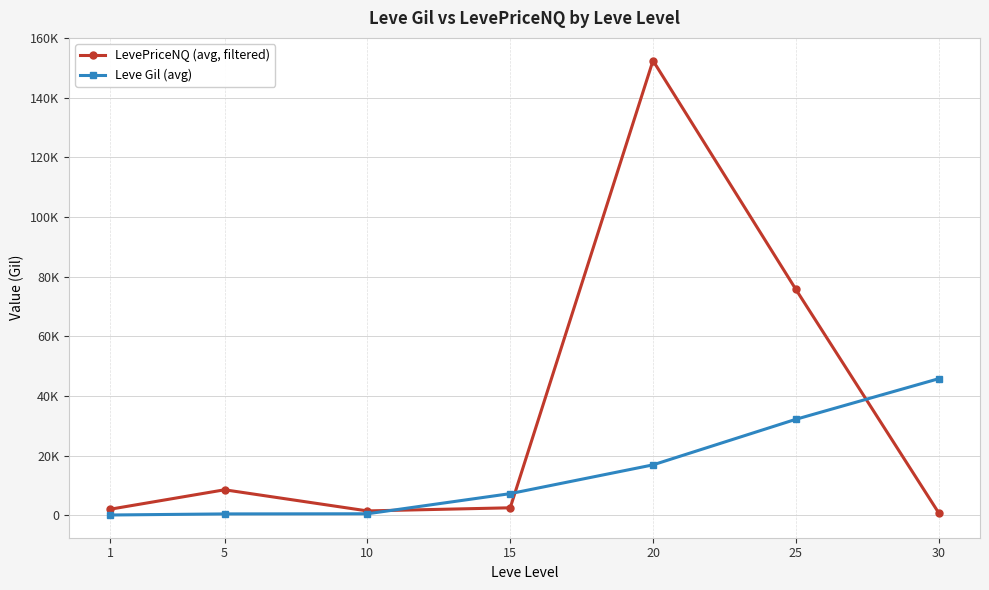

At which label does LevePriceNQ (avg, filtered) first exceed 2577?

5